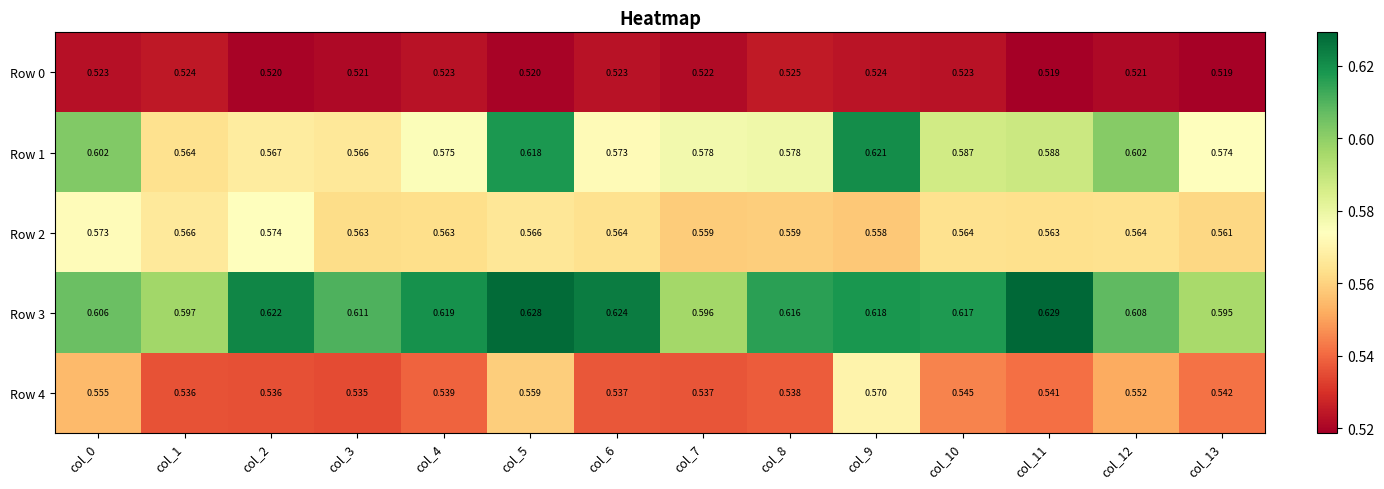

Reading left to right, transcribe all the data shown in this chart.

Row 0: col_0=0.5	col_1=0.5	col_2=0.5	col_3=0.5	col_4=0.5	col_5=0.5	col_6=0.5	col_7=0.5	col_8=0.5	col_9=0.5	col_10=0.5	col_11=0.5	col_12=0.5	col_13=0.5
Row 1: col_0=0.6	col_1=0.6	col_2=0.6	col_3=0.6	col_4=0.6	col_5=0.6	col_6=0.6	col_7=0.6	col_8=0.6	col_9=0.6	col_10=0.6	col_11=0.6	col_12=0.6	col_13=0.6
Row 2: col_0=0.6	col_1=0.6	col_2=0.6	col_3=0.6	col_4=0.6	col_5=0.6	col_6=0.6	col_7=0.6	col_8=0.6	col_9=0.6	col_10=0.6	col_11=0.6	col_12=0.6	col_13=0.6
Row 3: col_0=0.6	col_1=0.6	col_2=0.6	col_3=0.6	col_4=0.6	col_5=0.6	col_6=0.6	col_7=0.6	col_8=0.6	col_9=0.6	col_10=0.6	col_11=0.6	col_12=0.6	col_13=0.6
Row 4: col_0=0.6	col_1=0.5	col_2=0.5	col_3=0.5	col_4=0.5	col_5=0.6	col_6=0.5	col_7=0.5	col_8=0.5	col_9=0.6	col_10=0.5	col_11=0.5	col_12=0.6	col_13=0.5